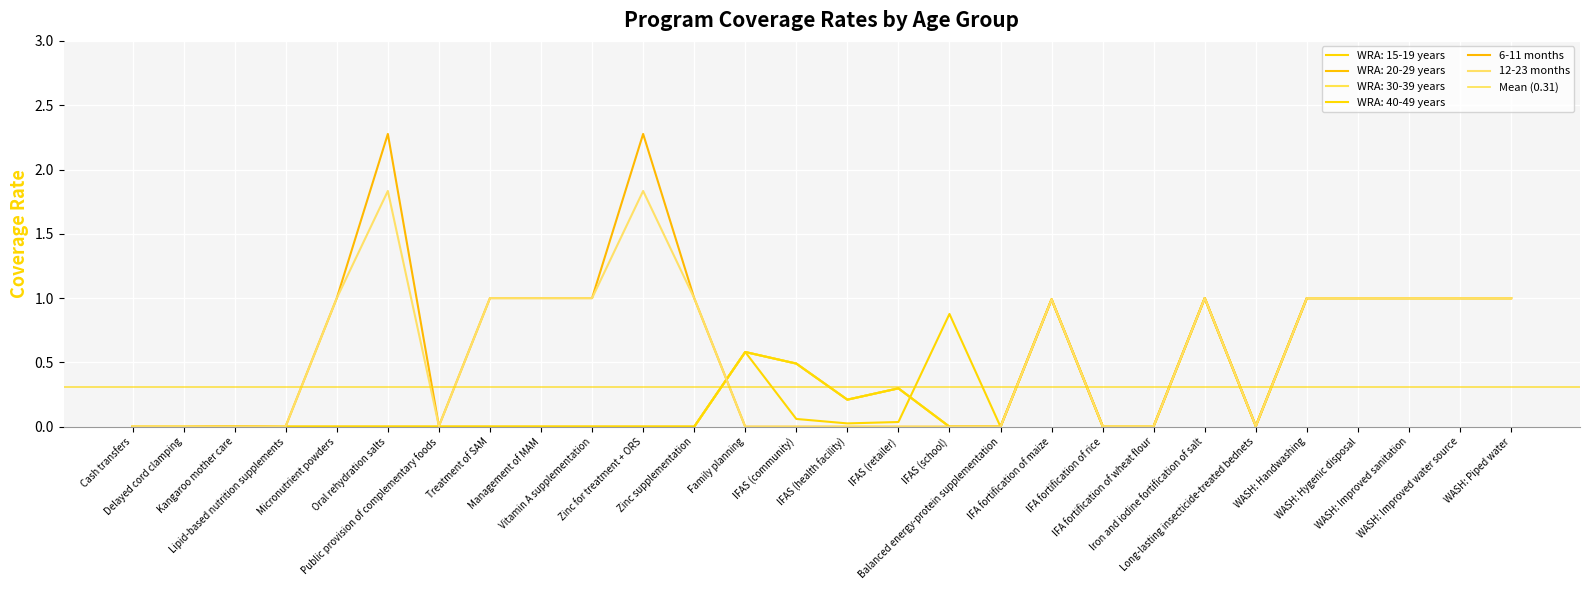

Reading left to right, list all the values displayed in this chart.

WRA: 15-19 years: 0.0	0.0	0.0	0.0	0.0	0.0	0.0	0.0	0.0	0.0	0.0	0.0	0.6	0.1	0.0	0.0	0.9	0.0	1.0	0.0	0.0	1.0	0.0	1.0	1.0	1.0	1.0	1.0
WRA: 20-29 years: 0.0	0.0	0.0	0.0	0.0	0.0	0.0	0.0	0.0	0.0	0.0	0.0	0.6	0.5	0.2	0.3	0.0	0.0	1.0	0.0	0.0	1.0	0.0	1.0	1.0	1.0	1.0	1.0
WRA: 30-39 years: 0.0	0.0	0.0	0.0	0.0	0.0	0.0	0.0	0.0	0.0	0.0	0.0	0.6	0.5	0.2	0.3	0.0	0.0	1.0	0.0	0.0	1.0	0.0	1.0	1.0	1.0	1.0	1.0
WRA: 40-49 years: 0.0	0.0	0.0	0.0	0.0	0.0	0.0	0.0	0.0	0.0	0.0	0.0	0.6	0.5	0.2	0.3	0.0	0.0	1.0	0.0	0.0	1.0	0.0	1.0	1.0	1.0	1.0	1.0
6-11 months: 0.0	0.0	0.0	0.0	1.0	2.3	0.0	1.0	1.0	1.0	2.3	1.0	0.0	0.0	0.0	0.0	0.0	0.0	1.0	0.0	0.0	1.0	0.0	1.0	1.0	1.0	1.0	1.0
12-23 months: 0.0	0.0	0.0	0.0	1.0	1.8	0.0	1.0	1.0	1.0	1.8	1.0	0.0	0.0	0.0	0.0	0.0	0.0	1.0	0.0	0.0	1.0	0.0	1.0	1.0	1.0	1.0	1.0